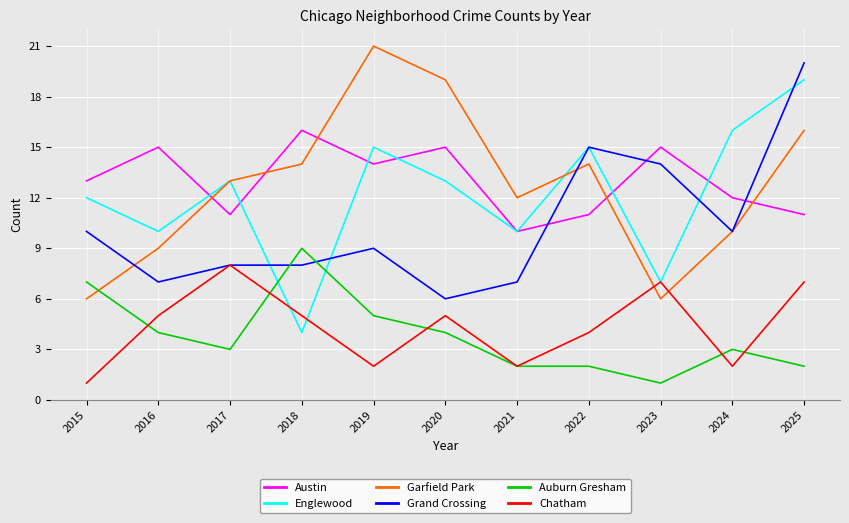

Rank the series by their maximum value, from lowest to highest.

Chatham, Auburn Gresham, Austin, Englewood, Grand Crossing, Garfield Park